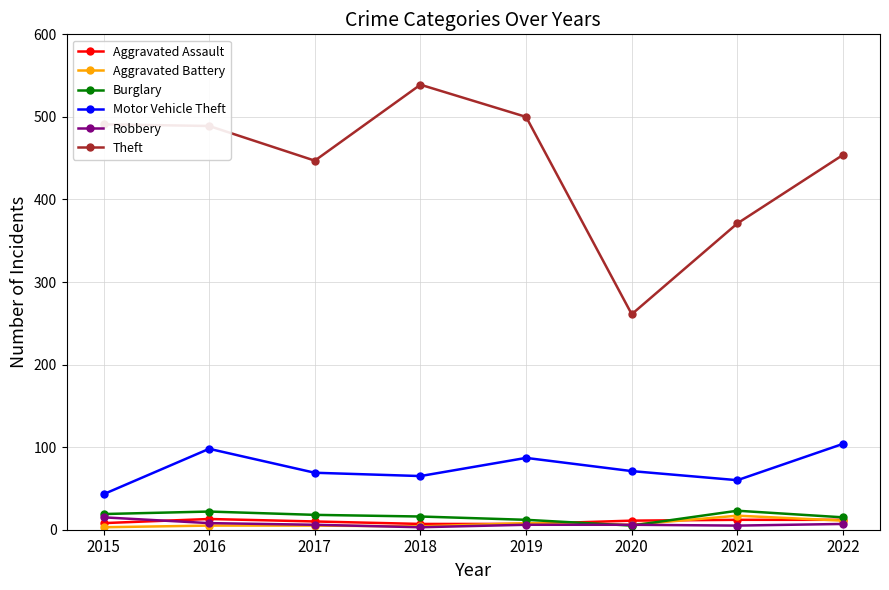

The value of Theft at 2022 is 252. True or false?

False